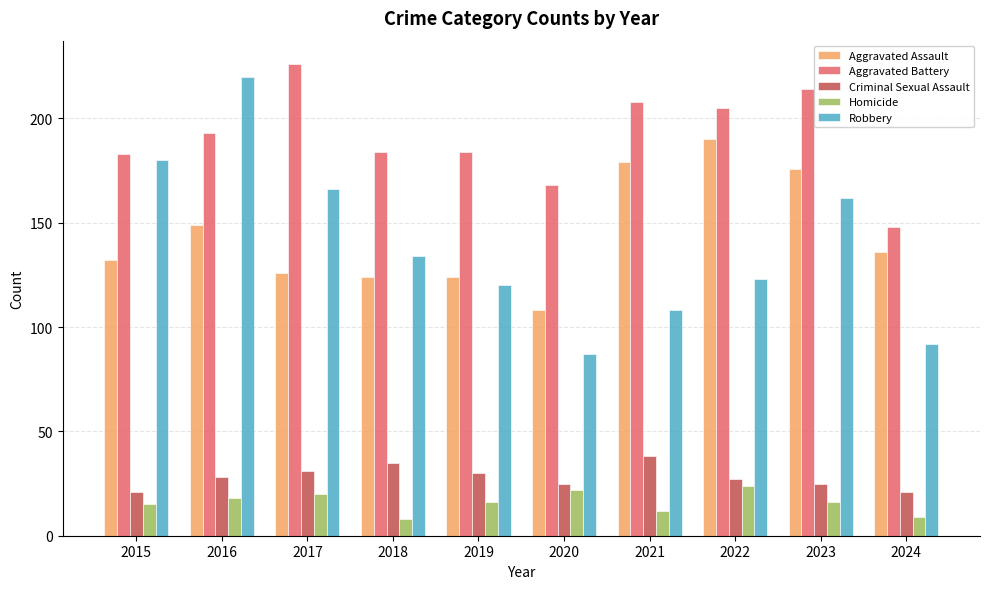

What is the difference between the Robbery values at 2019 and 2021?

12